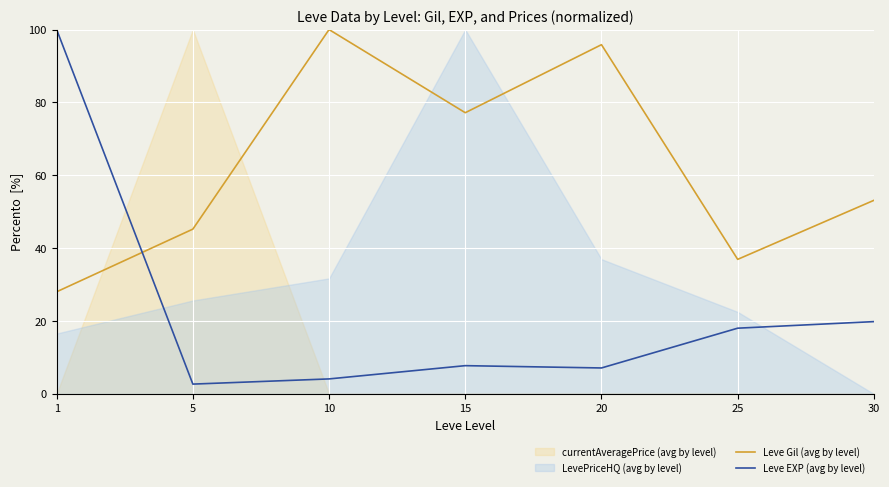

Rank the categories by Leve Gil (avg by level) value from lowest to highest.

1, 25, 5, 30, 15, 20, 10